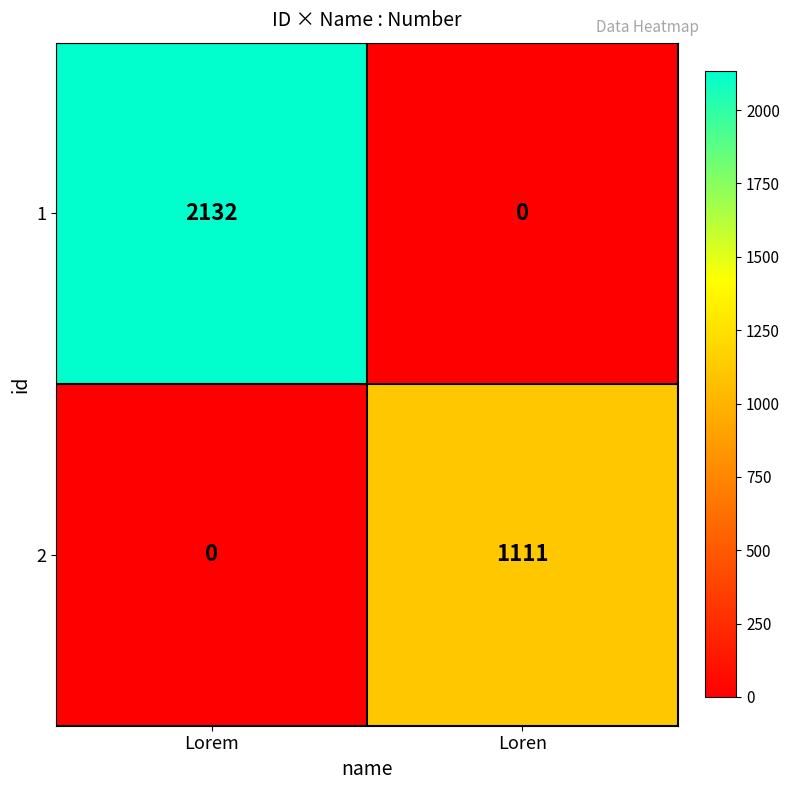

How many series are shown in this chart?

2